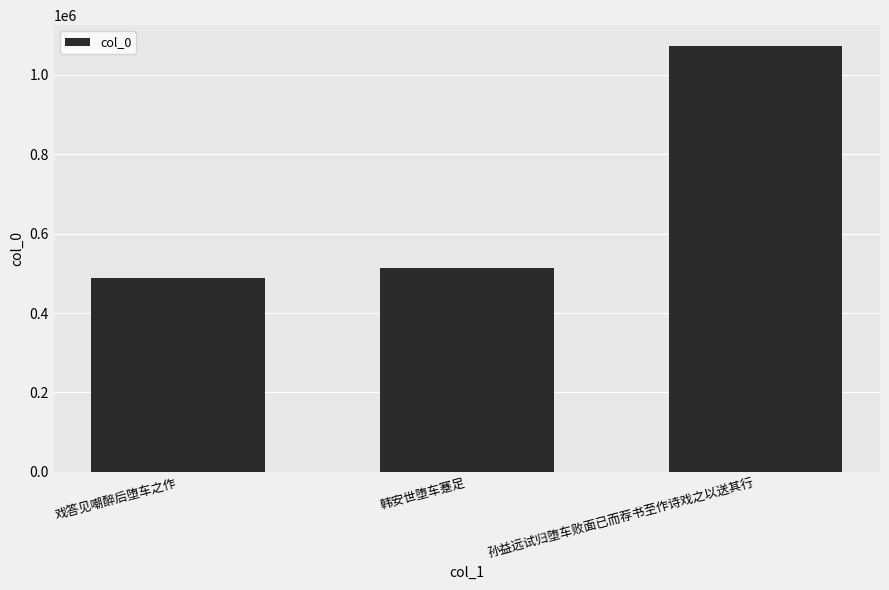

At which category does the chart reach its minimum across all series?

戏答见嘲醉后堕车之作